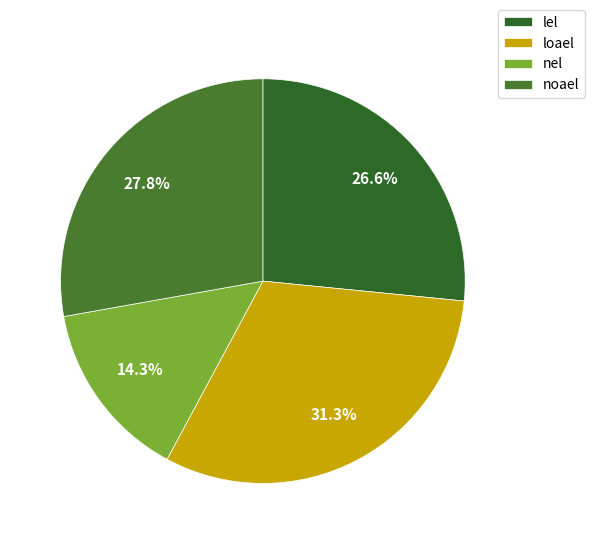

Does lel account for over 50% of the chart?

No